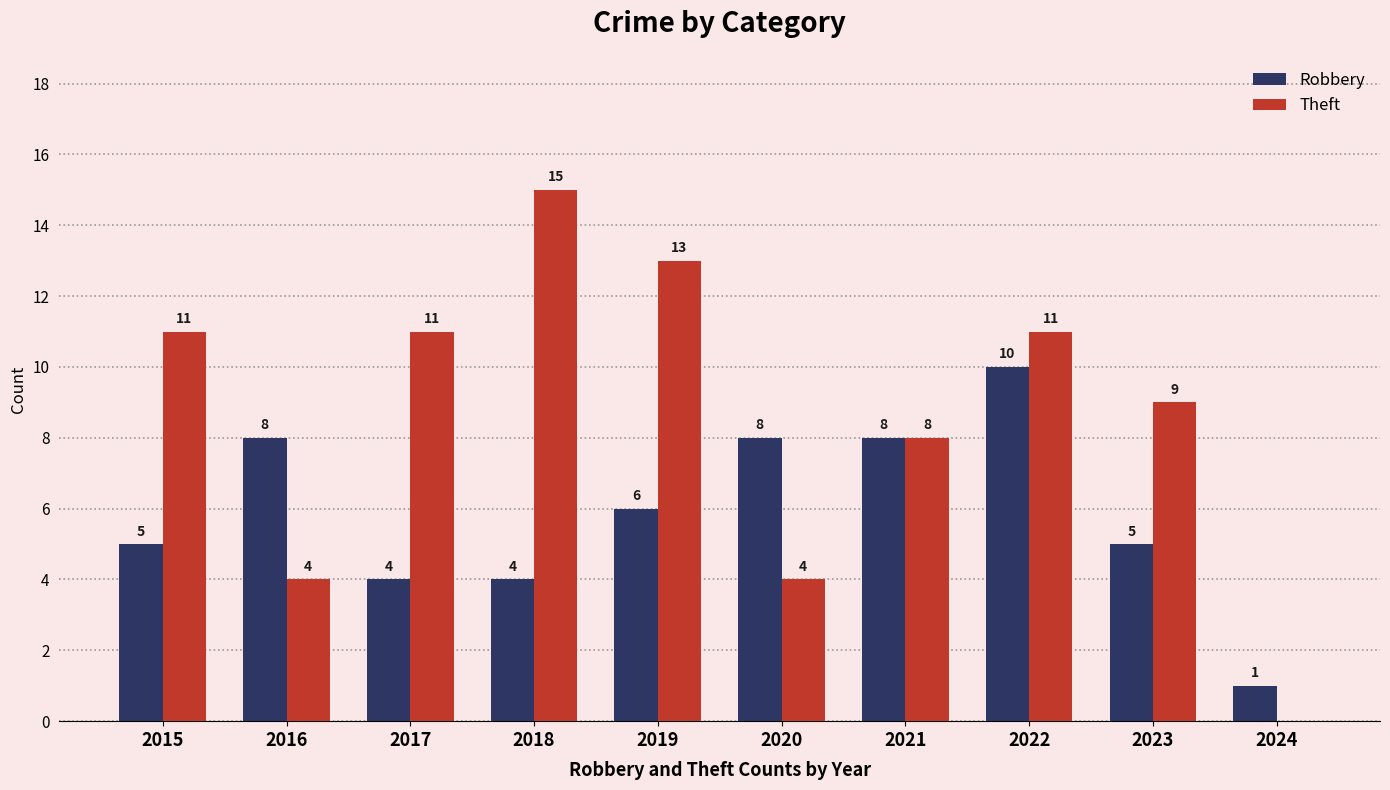

How many categories are shown in the chart?

10